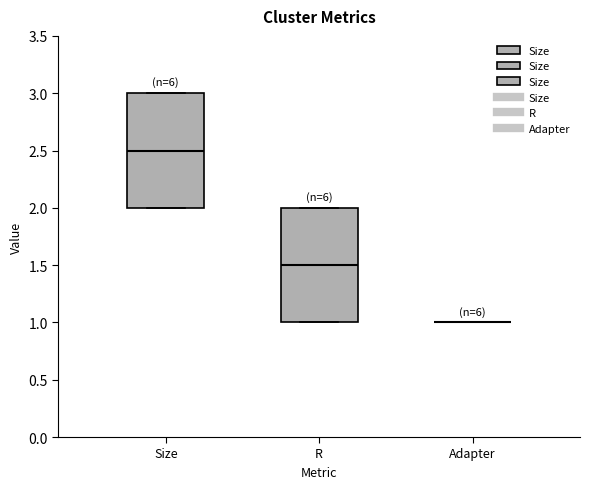

Reading left to right, read every box against the y-axis: the position of its median line, the range the box covers, and the ends of its whiskers. The values are not printed on the chart, so give them approximately, as read against the axis.

Size: median 2.5, box 2.0 to 3.0, whiskers 2.0 to 3.0
R: median 1.5, box 1.0 to 2.0, whiskers 1.0 to 2.0
Adapter: box collapsed to a line at 1.0, whiskers 1.0 to 1.0